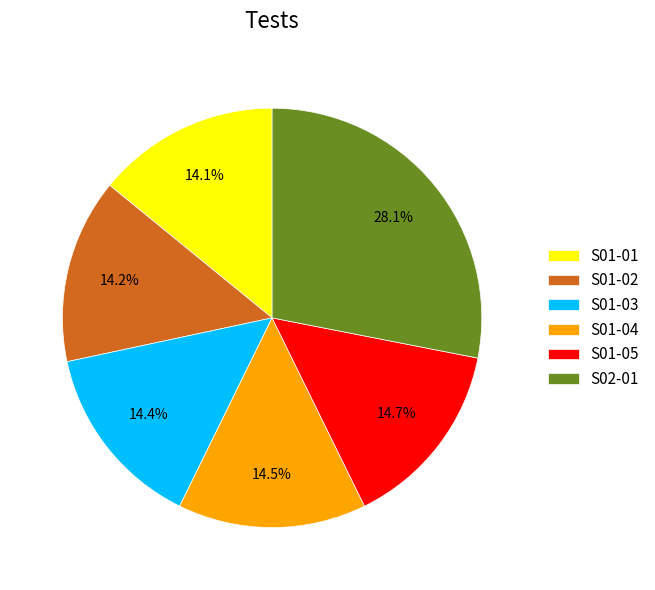

Which has a higher value, S02-01 or S01-04?

S02-01